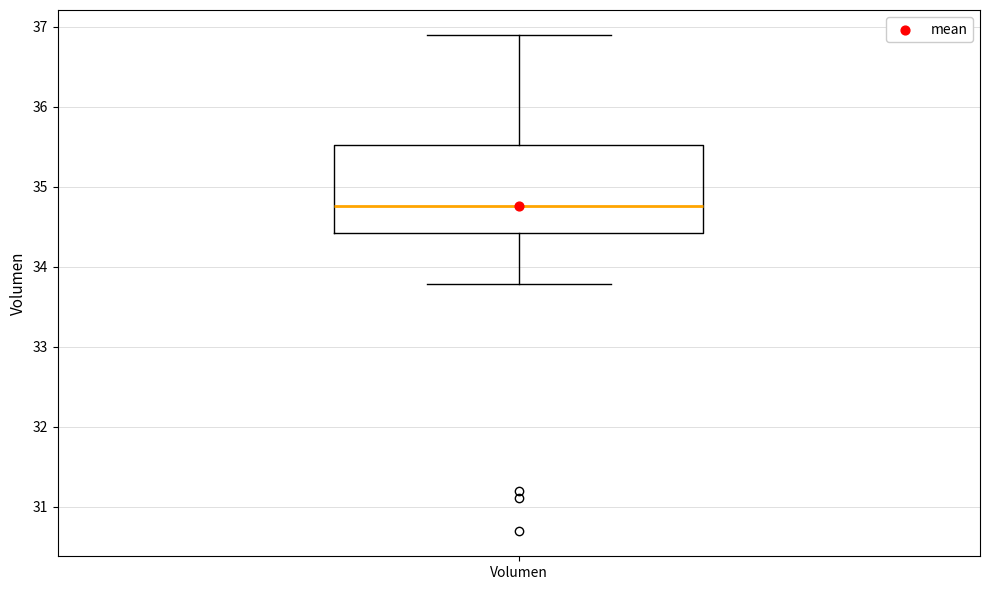

Transcribe this box plot: give where the median line is, the range the box spans, and where the two whiskers end, as read against the y-axis. The values are not printed on the chart, so give them approximately, as read against the axis.

median 34.8, box 34.4 to 35.5, whiskers 33.8 to 36.9